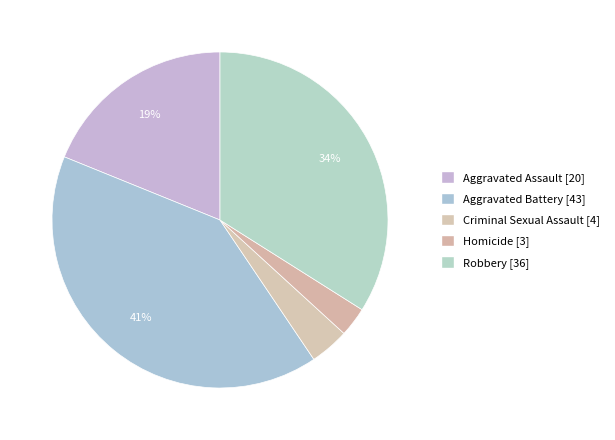

What percentage is NOT represented by Aggravated Assault?

81.1%